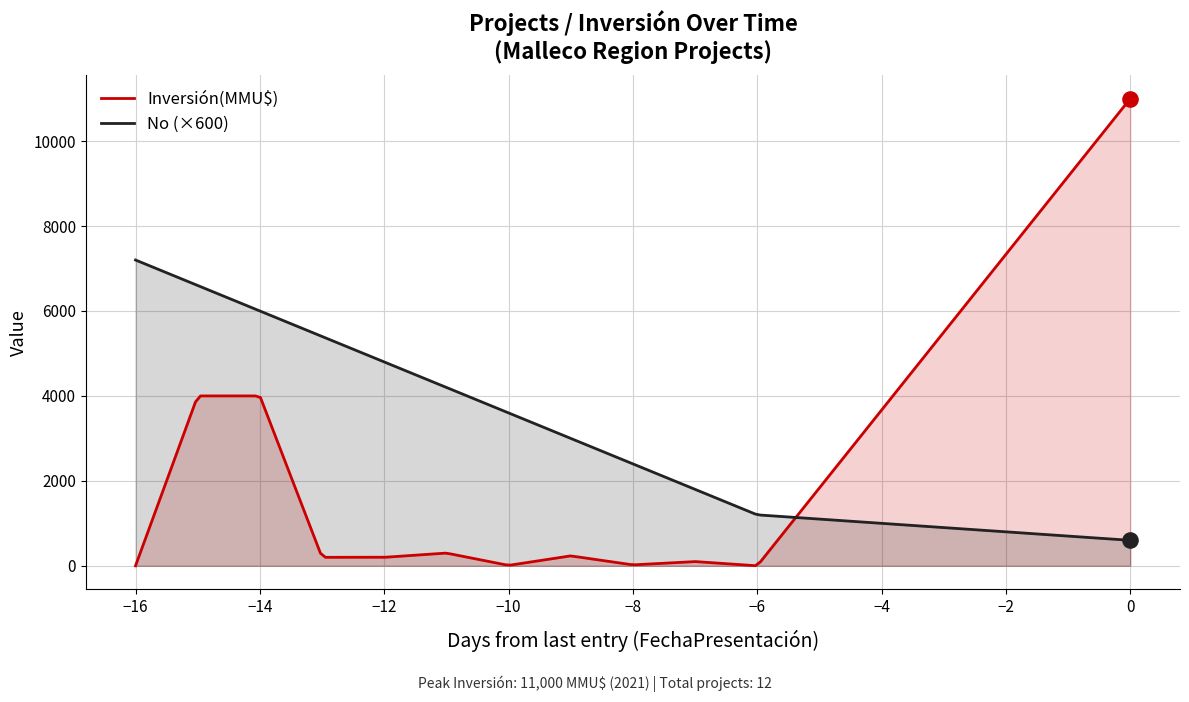

What are all the series names shown in the legend?

Inversión(MMU$), No (×600)